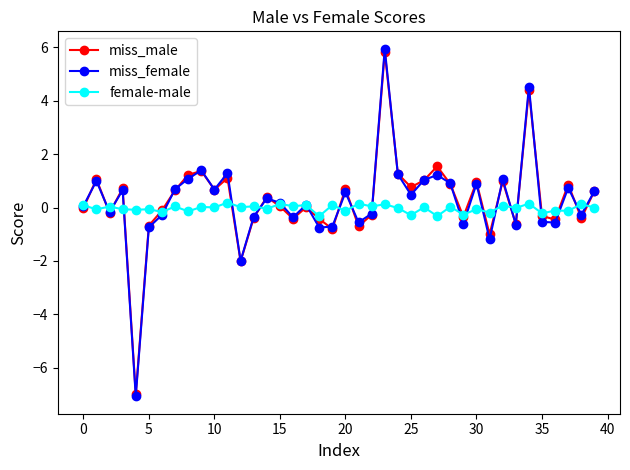

What is the lowest value of the miss_male series?

-7.0